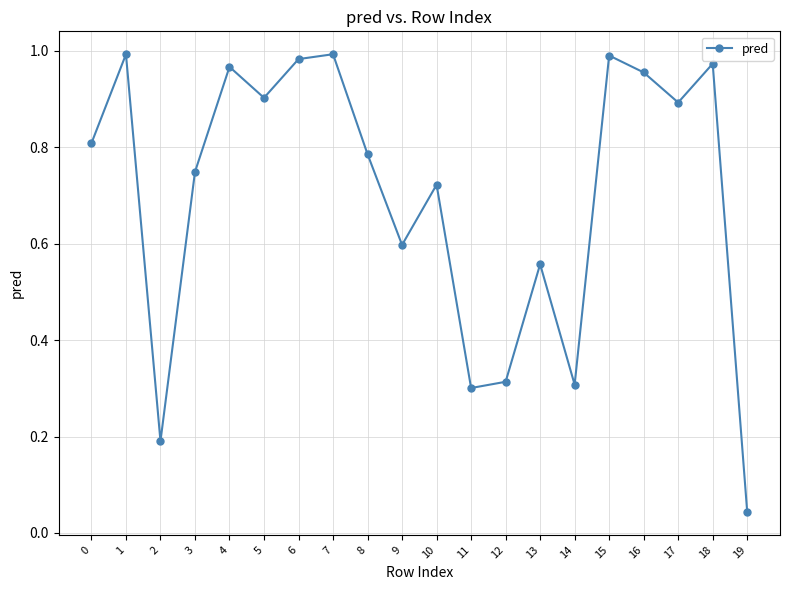

What is the difference between the maximum and minimum values?

0.9